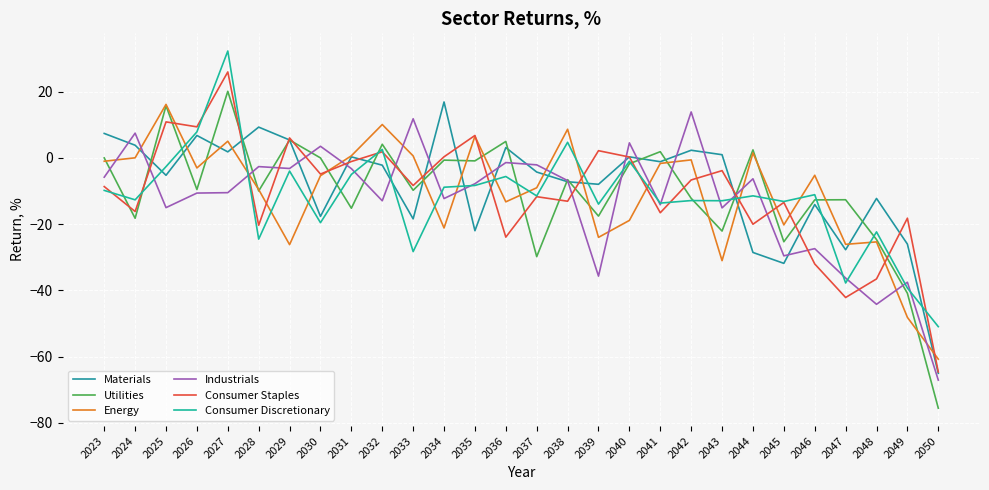

What is the difference between the highest and lowest values at 2048?

31.9